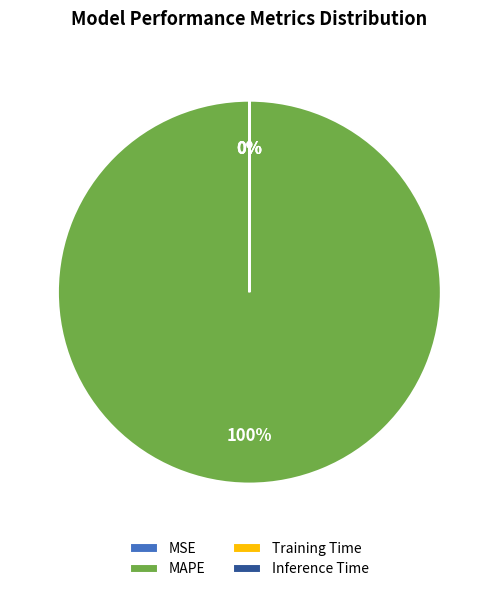

Which category accounts for the majority?

MAPE